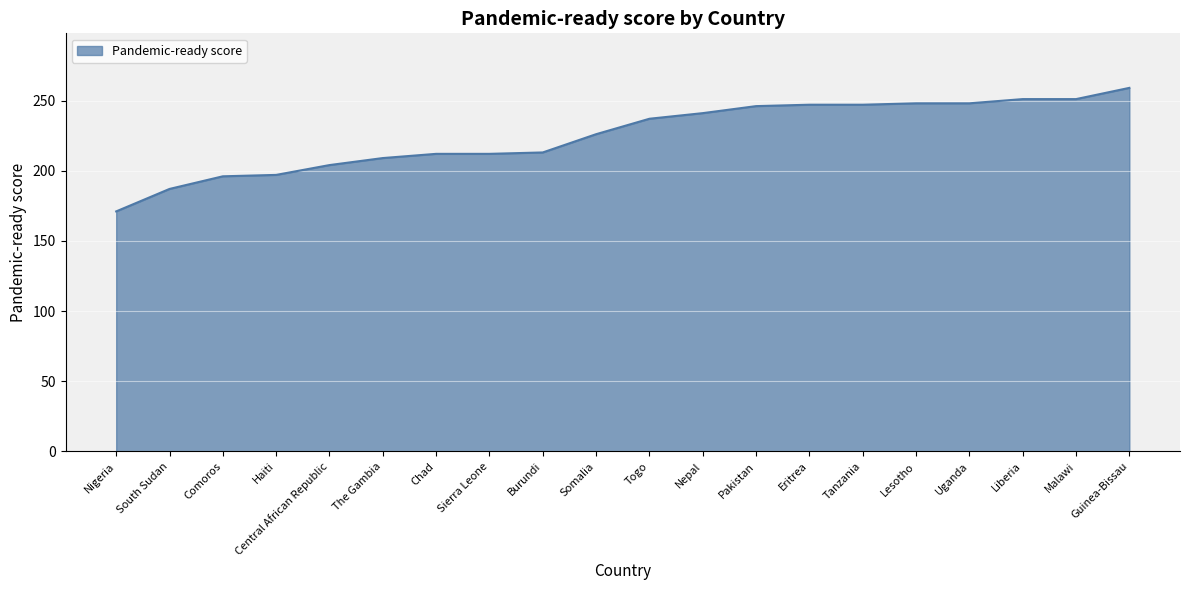

Which category has the highest value across all series?

Guinea-Bissau